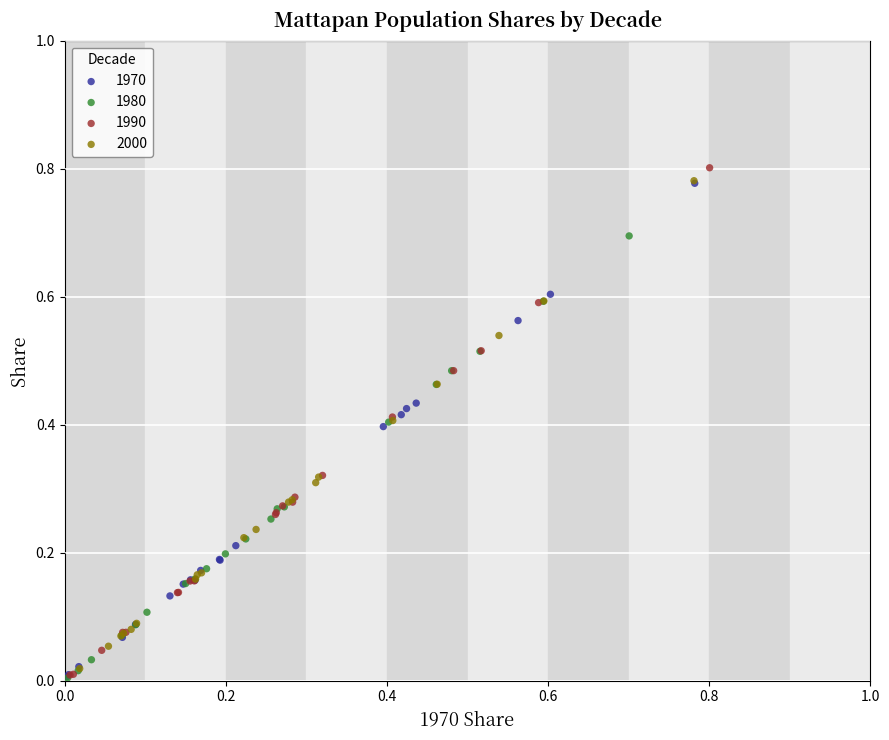

Which series contains the highest Y value?

1990